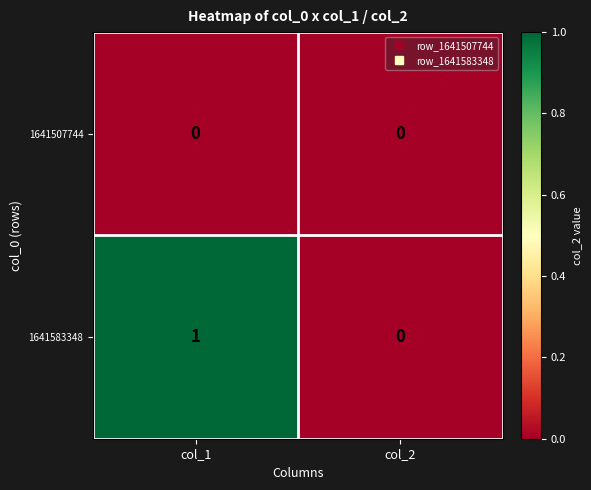

Which series changed the most between col_1 and col_2?

1641583348